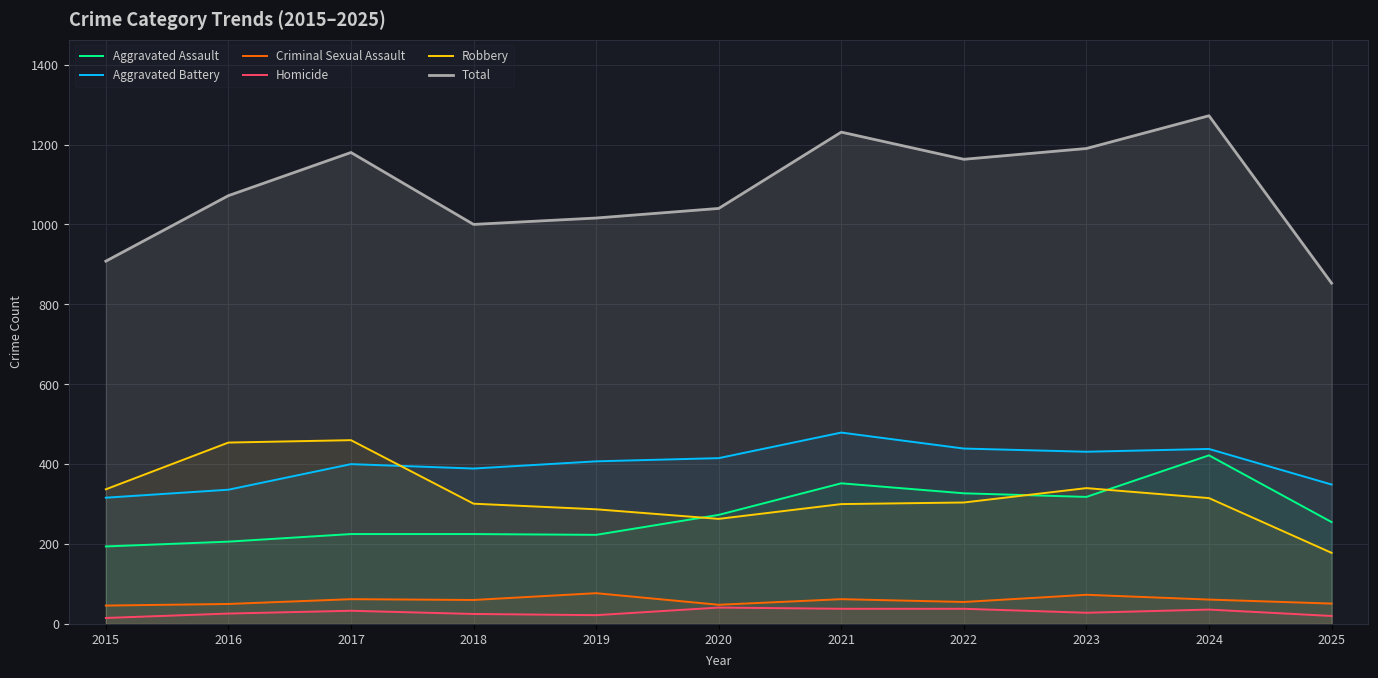

The Criminal Sexual Assault series shows 50 at 2016. True or false?

True